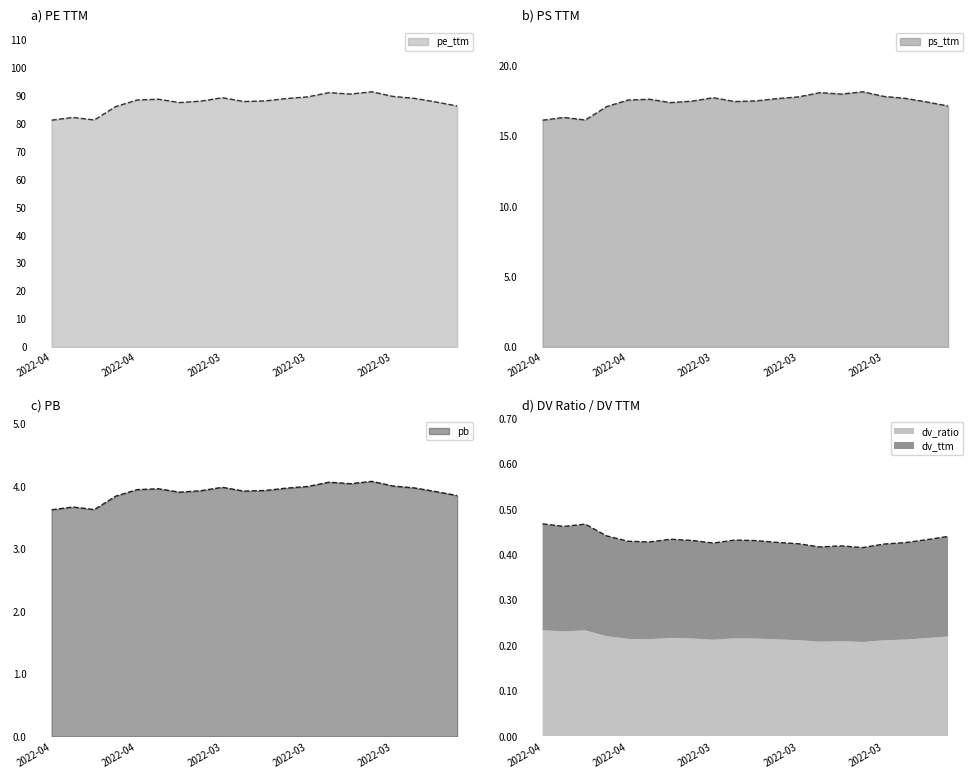

How many data points does each series have?

20